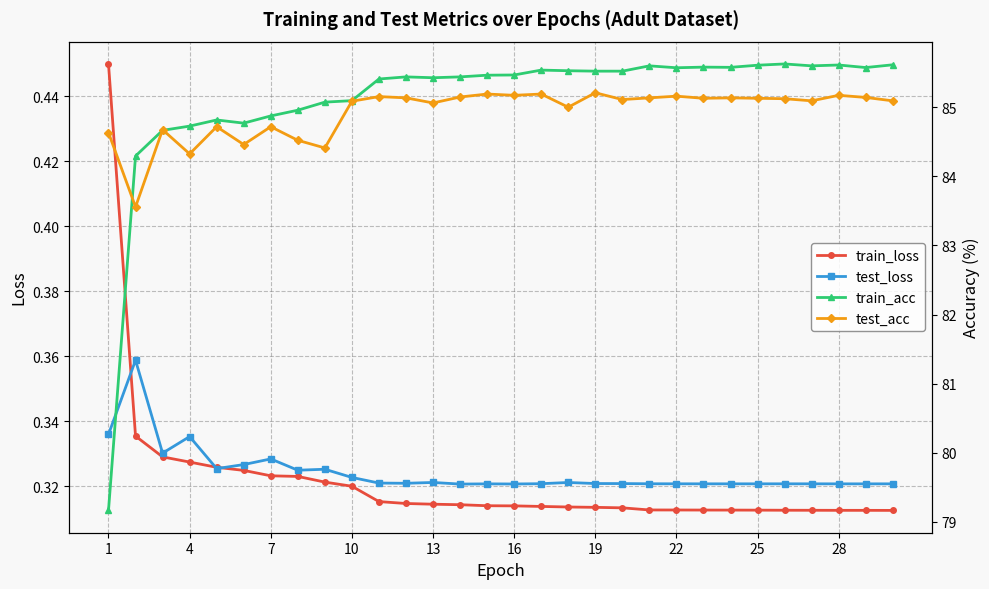

How many interior local valleys does the test_acc series have?

10